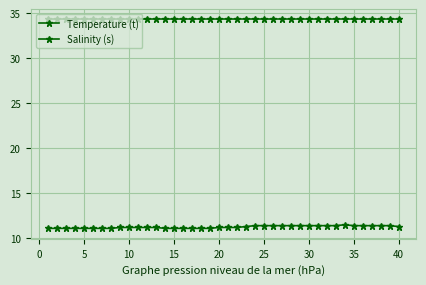

In Temperature (t), how many points are higher than both neighbors (excluding endpoints)?

1